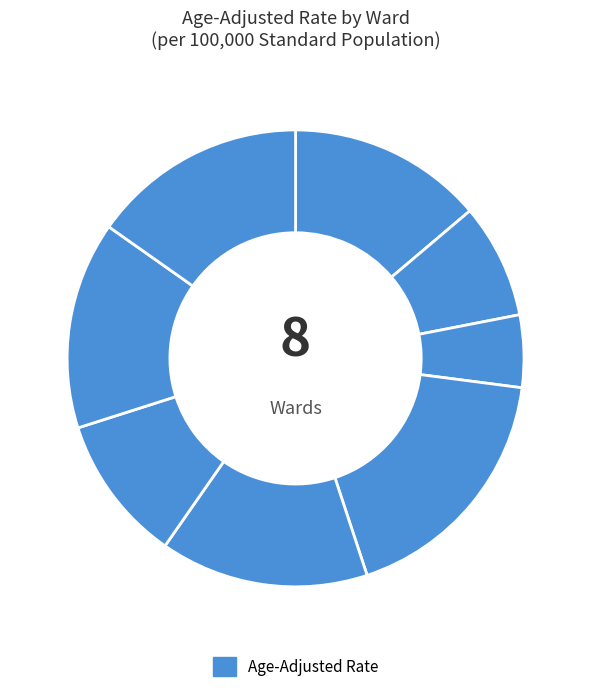

To the nearest percent, what is the difference between the largest and smallest slice percentages?

13%